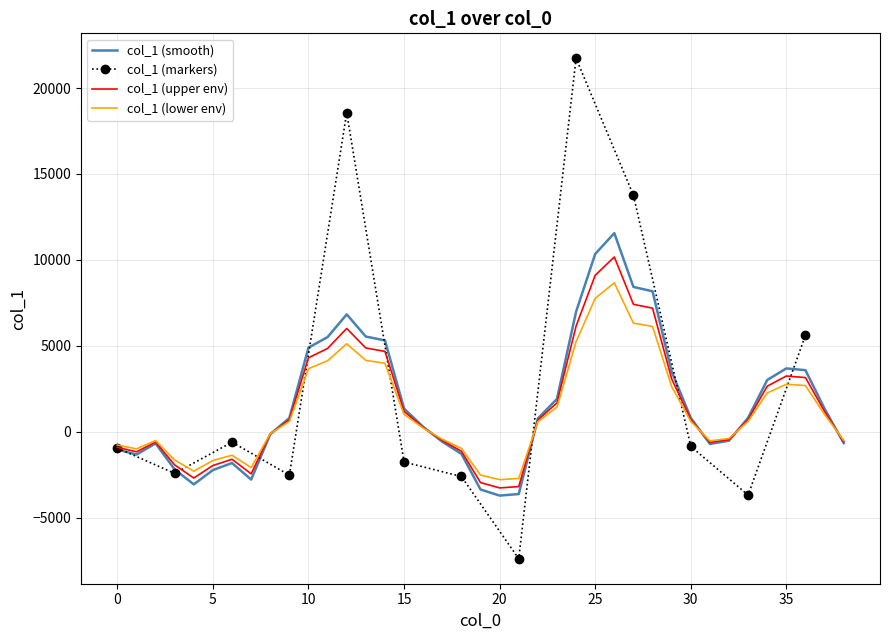

How many values are below zero?

20